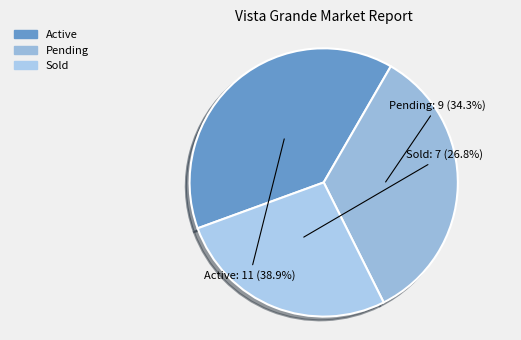

Does Active account for over 50% of the chart?

No